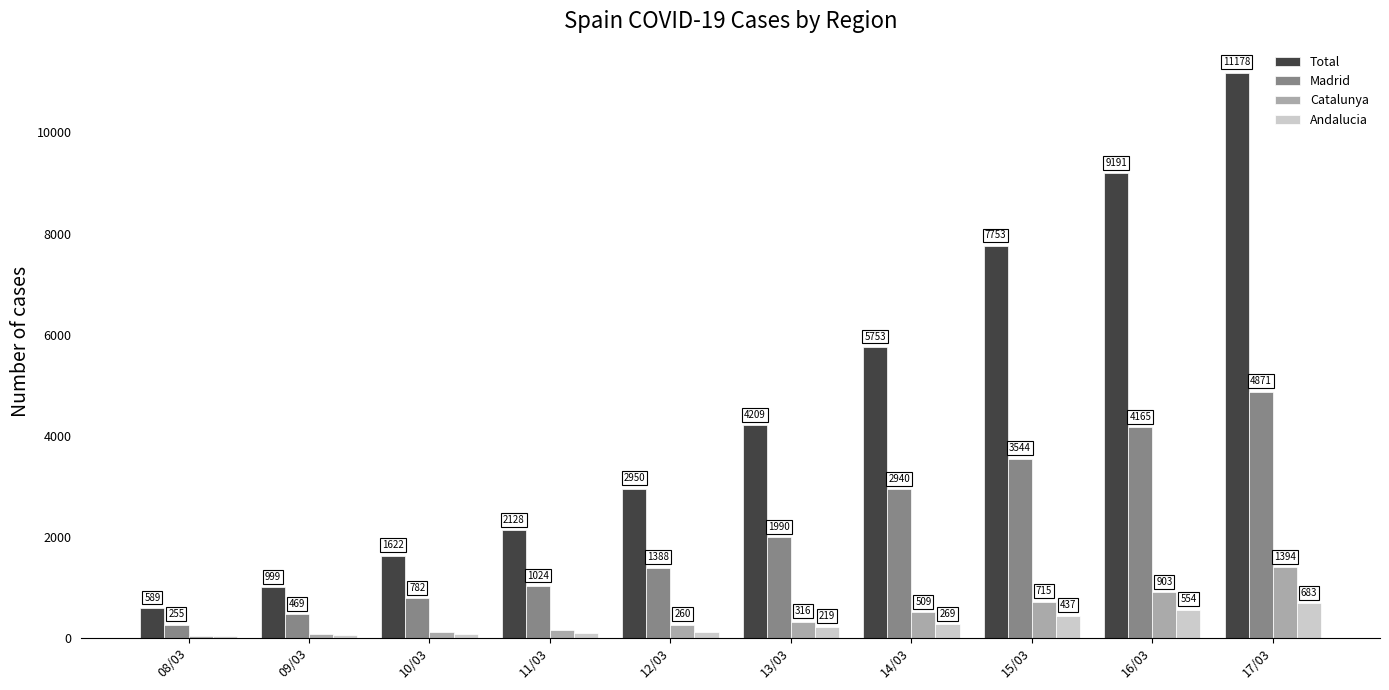

What is the approximate value of Andalucia at 09/03, to the nearest 10?

50